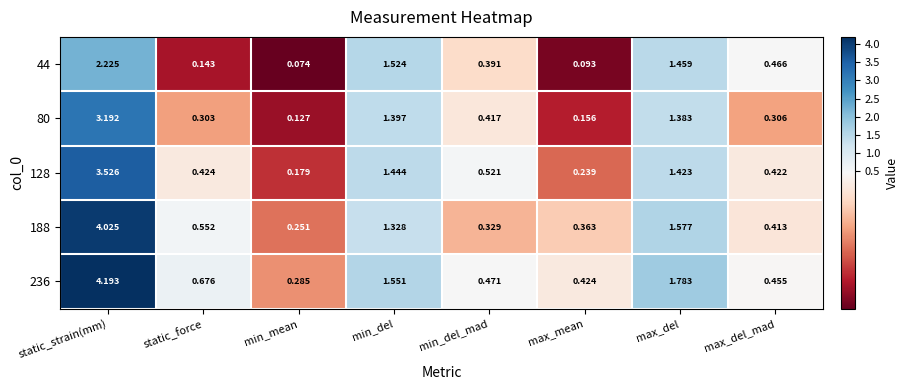

Rank the categories by 44 value from highest to lowest.

static_strain(mm), min_del, max_del, max_del_mad, min_del_mad, static_force, max_mean, min_mean